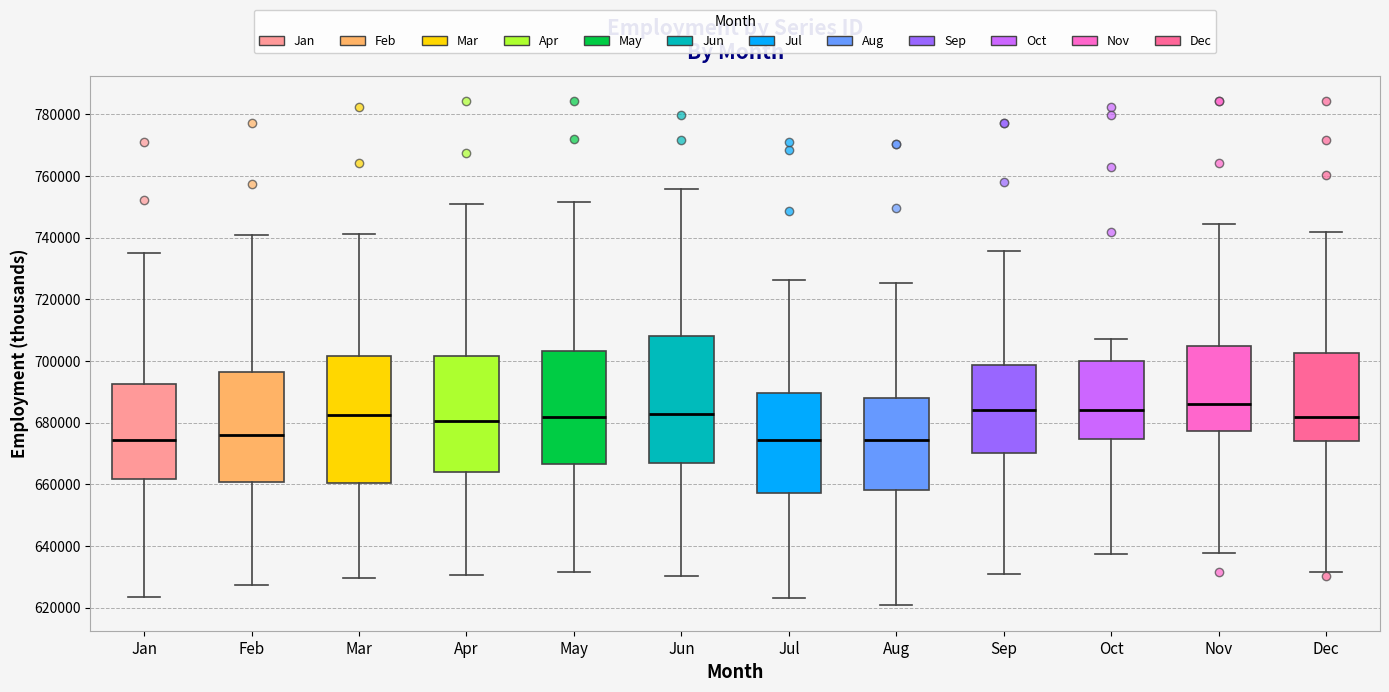

Reading left to right, read every box against the y-axis: the position of its median line, the range the box covers, and the ends of its whiskers. The values are not printed on the chart, so give them approximately, as read against the axis.

Jan: median 674000, box 662000 to 692000, whiskers 624000 to 736000
Feb: median 676000, box 660000 to 696000, whiskers 628000 to 740000
Mar: median 682000, box 660000 to 702000, whiskers 630000 to 742000
Apr: median 680000, box 664000 to 702000, whiskers 630000 to 750000
May: median 682000, box 666000 to 704000, whiskers 632000 to 752000
Jun: median 682000, box 668000 to 708000, whiskers 630000 to 756000
Jul: median 674000, box 658000 to 690000, whiskers 624000 to 726000
Aug: median 674000, box 658000 to 688000, whiskers 620000 to 726000
Sep: median 684000, box 670000 to 698000, whiskers 630000 to 736000
Oct: median 684000, box 674000 to 700000, whiskers 638000 to 708000
Nov: median 686000, box 678000 to 704000, whiskers 638000 to 744000
Dec: median 682000, box 674000 to 702000, whiskers 632000 to 742000